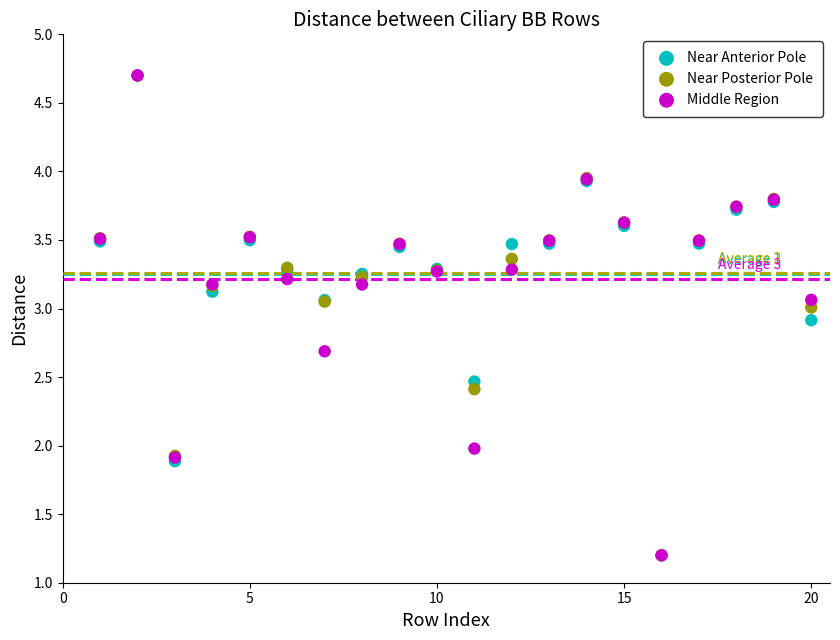

What are all the series names shown in the legend?

Near Anterior Pole, Near Posterior Pole, Middle Region